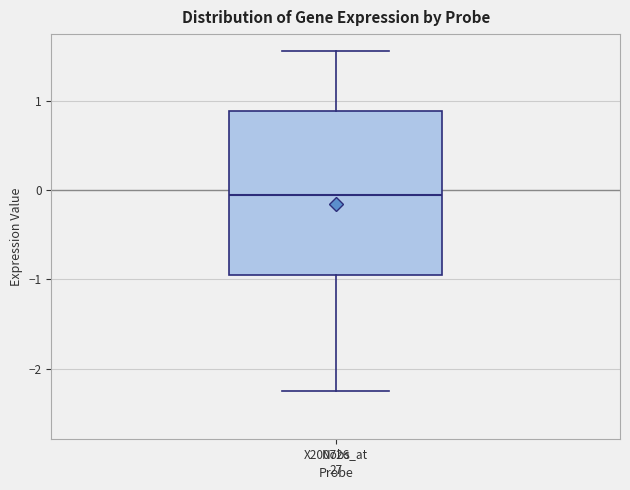

Where does the upper whisker of the box for X200726_at end on the y-axis? The values are not printed on the chart, so give them approximately, as read against the axis.

1.6